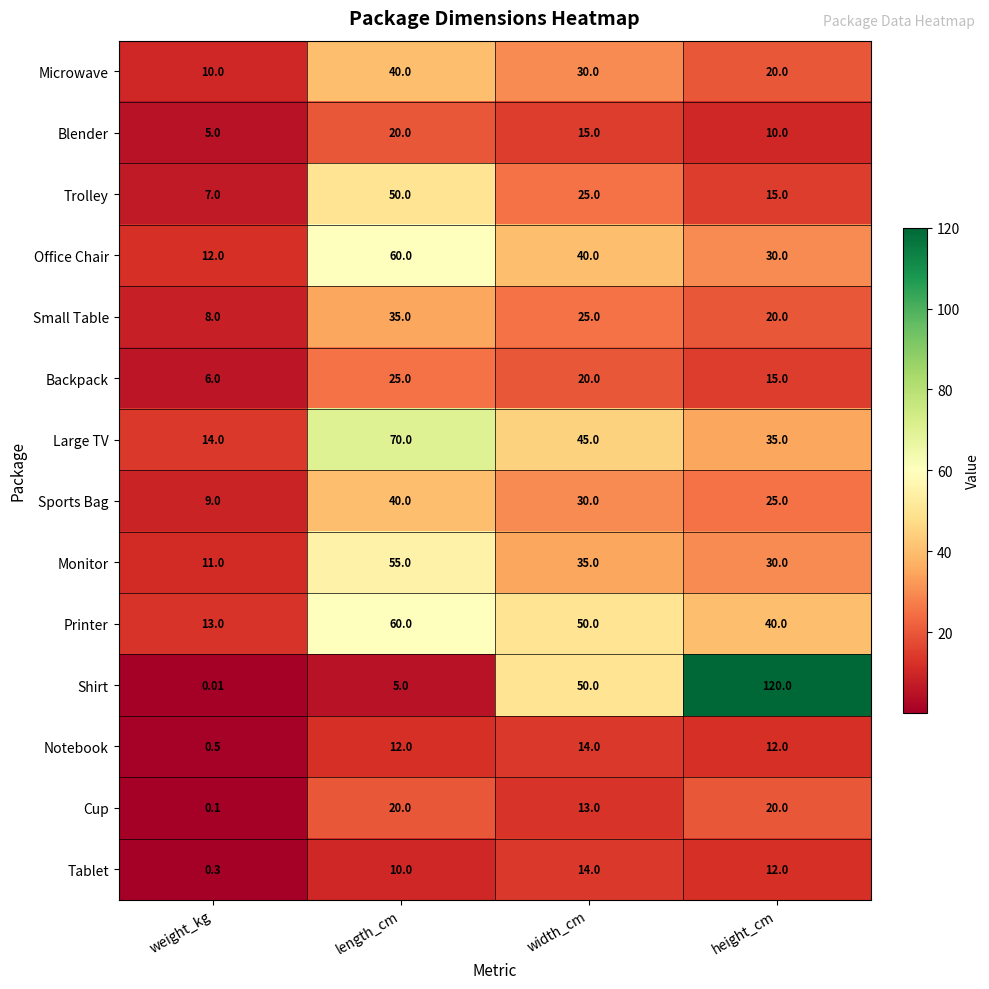

Which series has the largest total across all categories?

Shirt